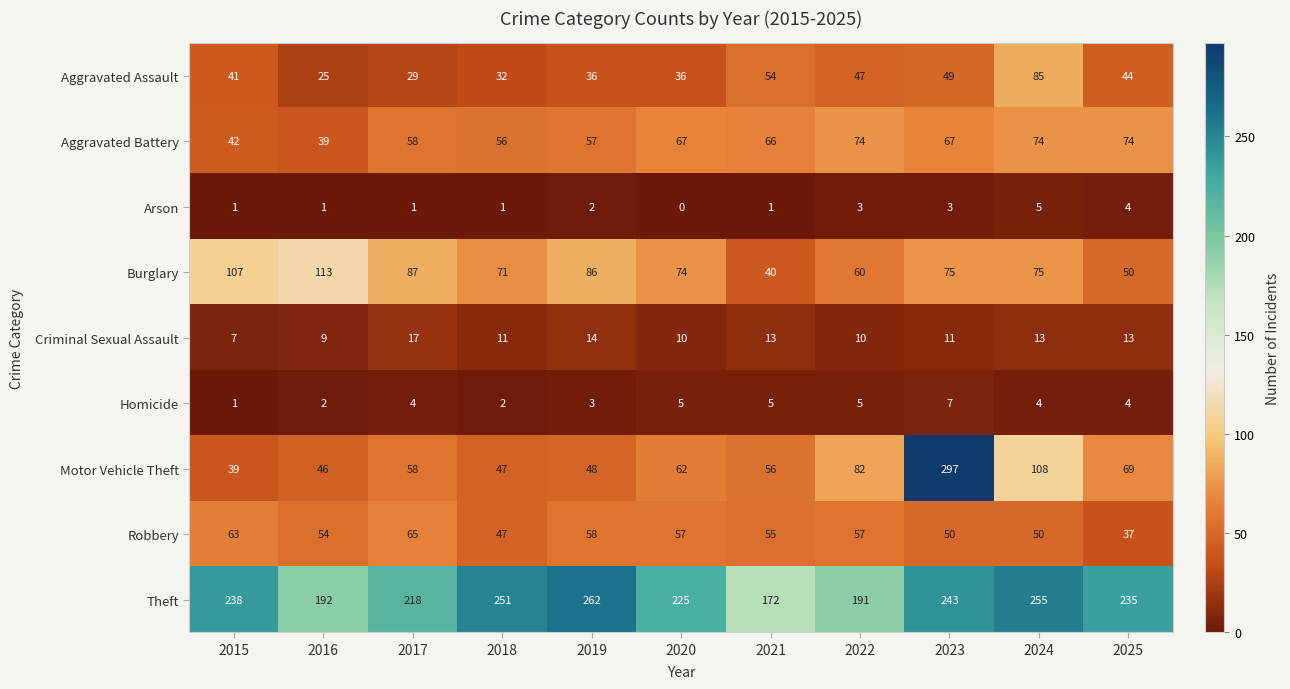

Rank the series by their maximum value, from lowest to highest.

Arson, Homicide, Criminal Sexual Assault, Robbery, Aggravated Battery, Aggravated Assault, Burglary, Theft, Motor Vehicle Theft